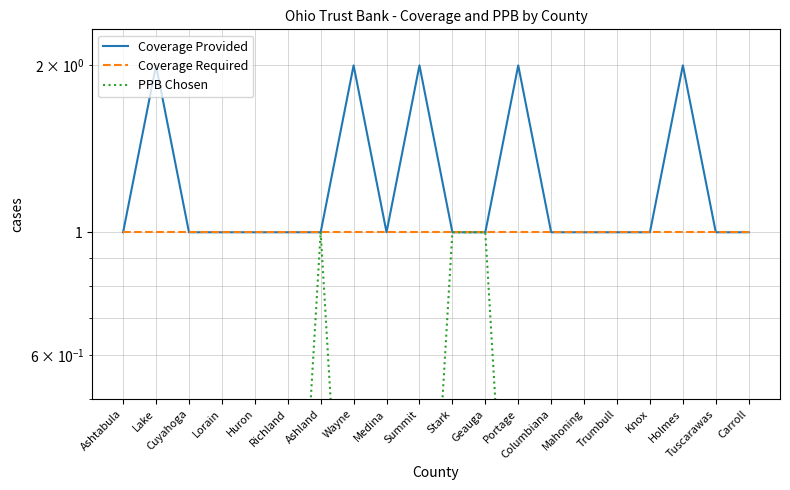

How many values in the Coverage Provided series exceed 1?

5